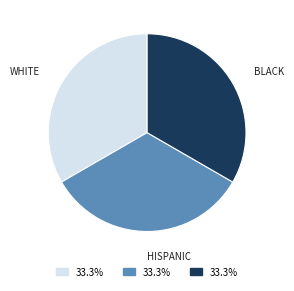

Do HISPANIC and BLACK together represent more than half of the pie?

Yes